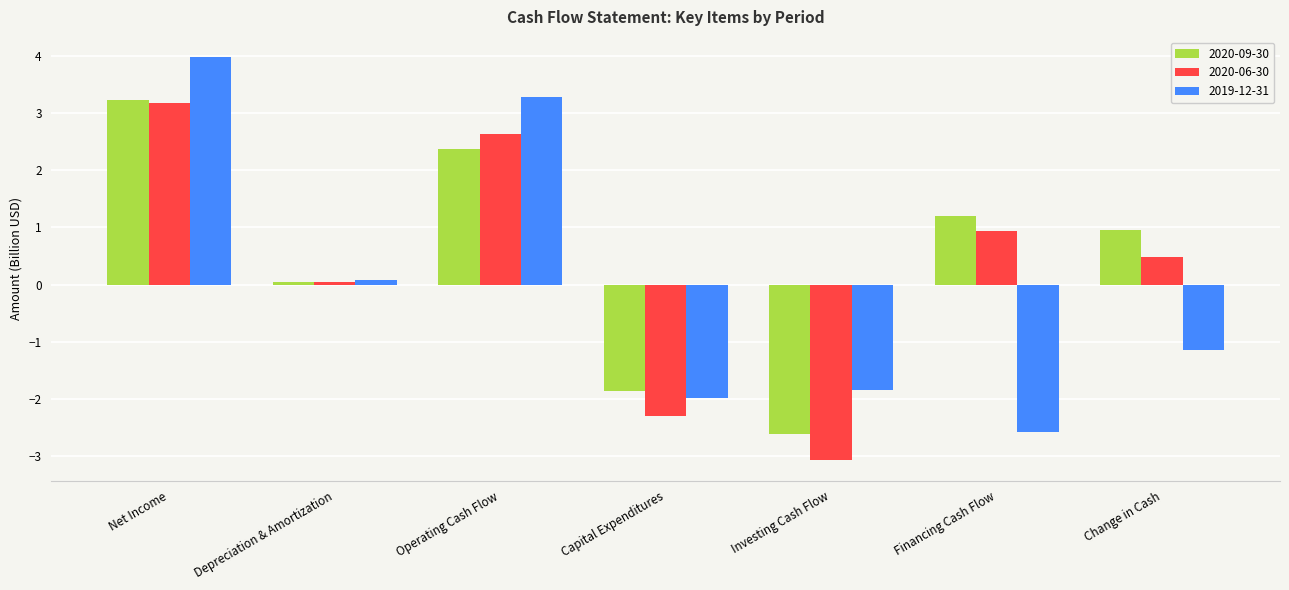

Is it true that 2020-06-30 equals 0.6 at Financing Cash Flow?

False